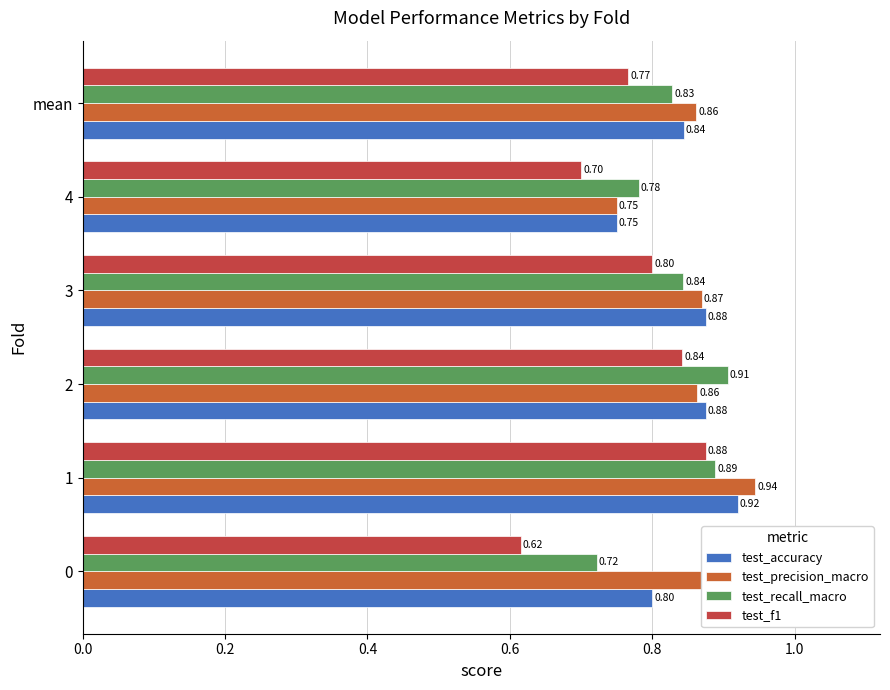

What is the smallest value displayed?

0.6